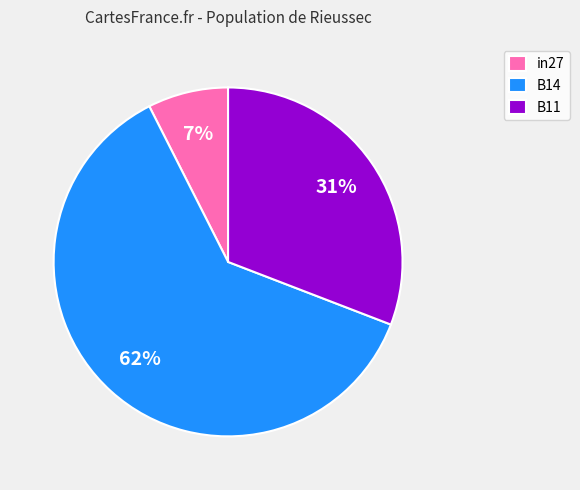

How many slices are in this pie chart?

3